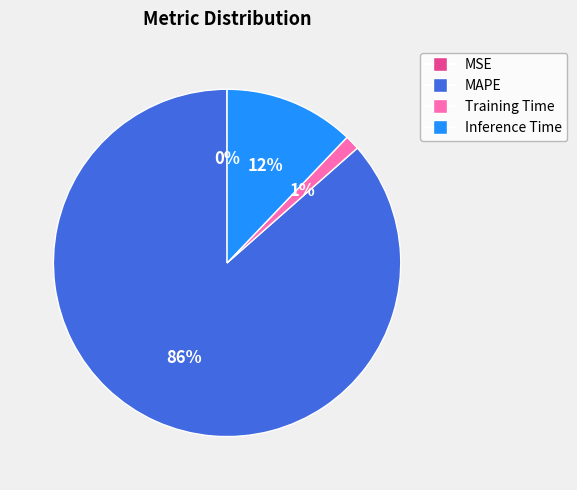

True or false: Inference Time accounts for 12% of the total.

True